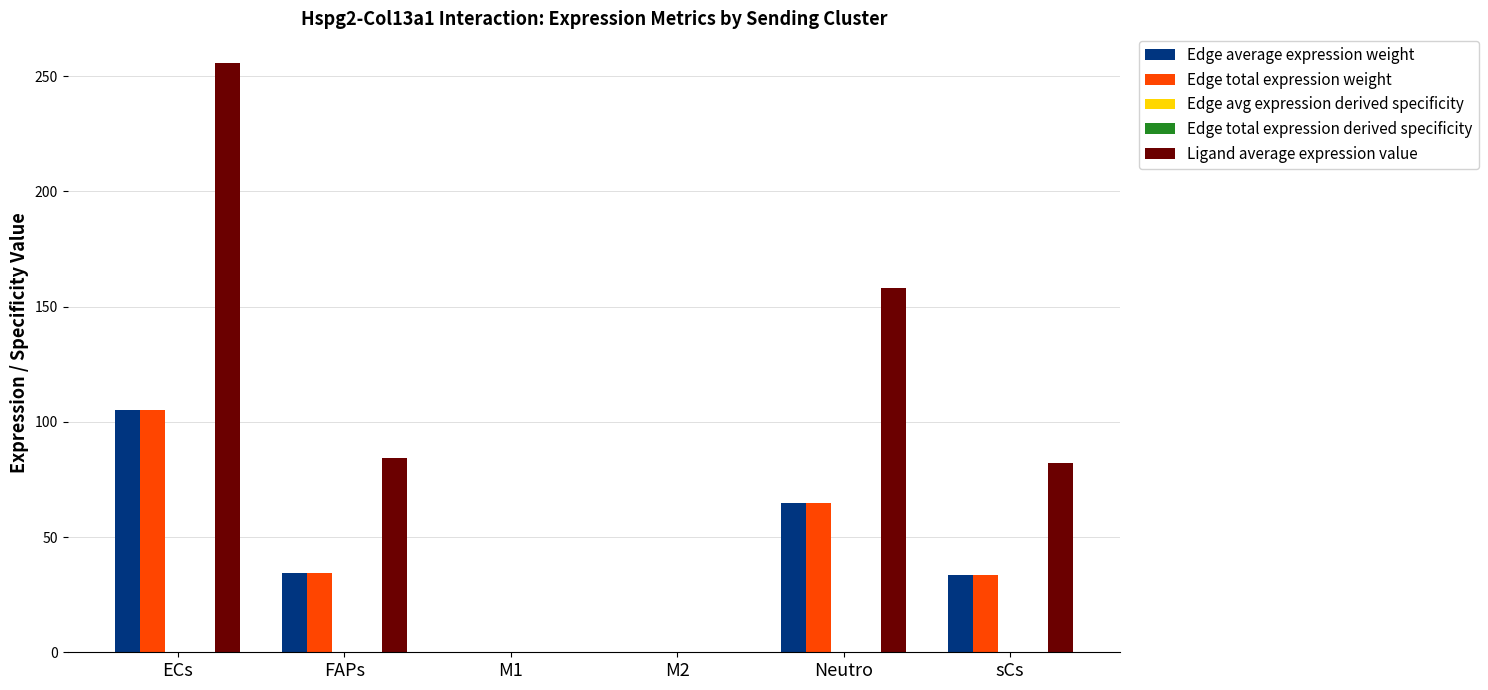

The Edge total expression weight series shows 46.1 at FAPs. True or false?

False